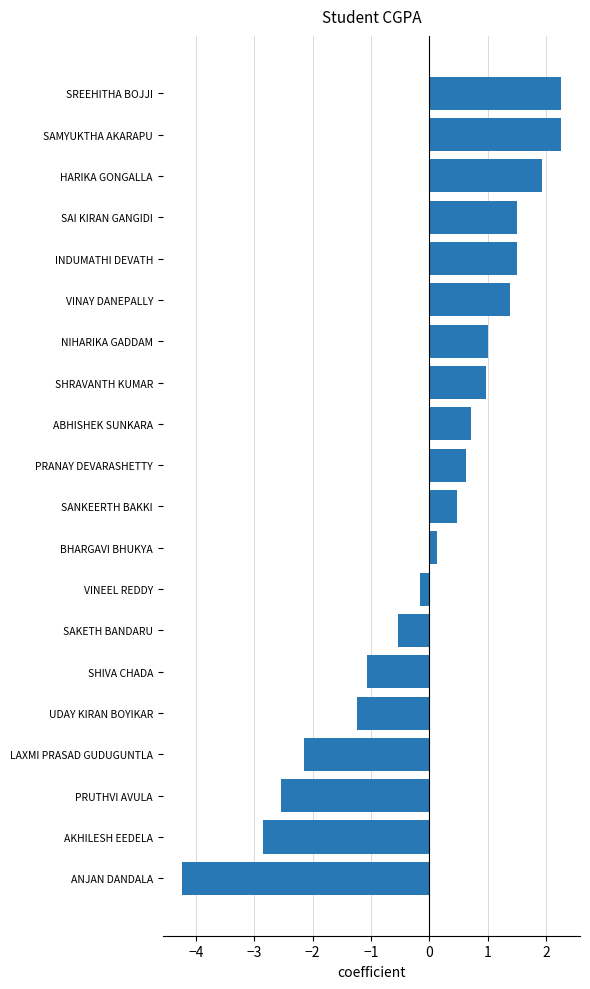

Is it true that the value at SAKETH BANDARU is -0.5?

True